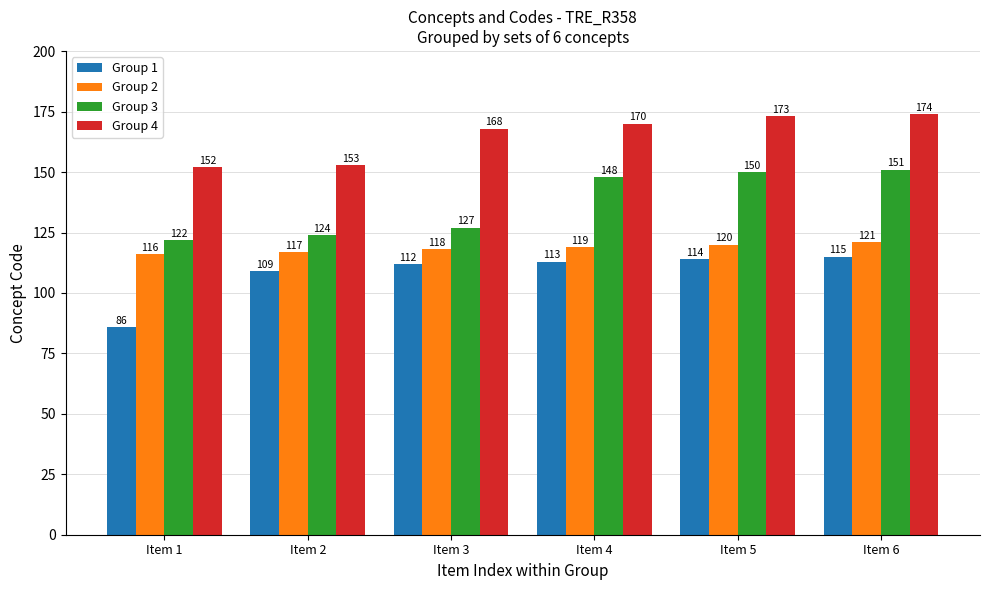

Where is Group 2 nearest to the value 118?

Item 3